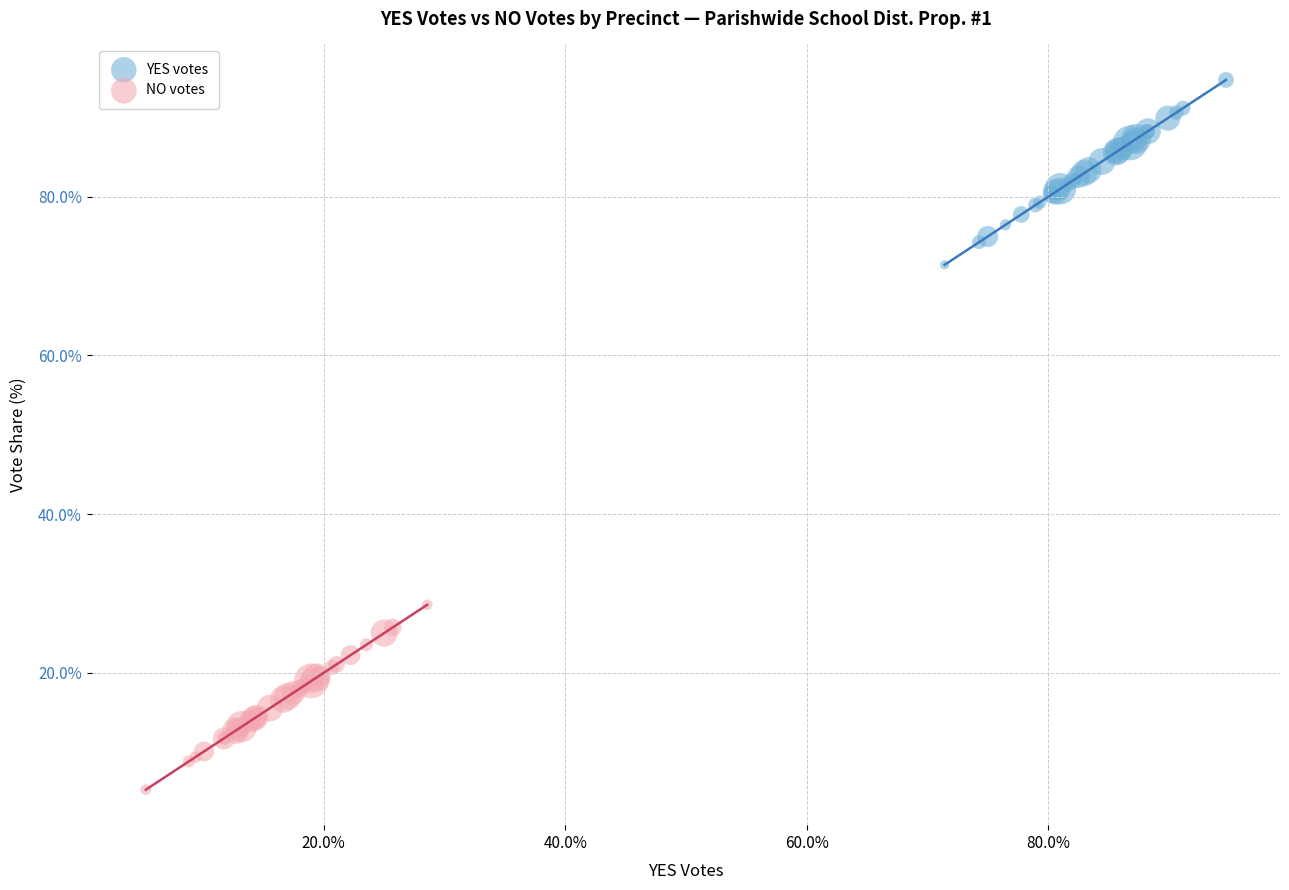

Which series reaches the maximum Y coordinate?

YES votes